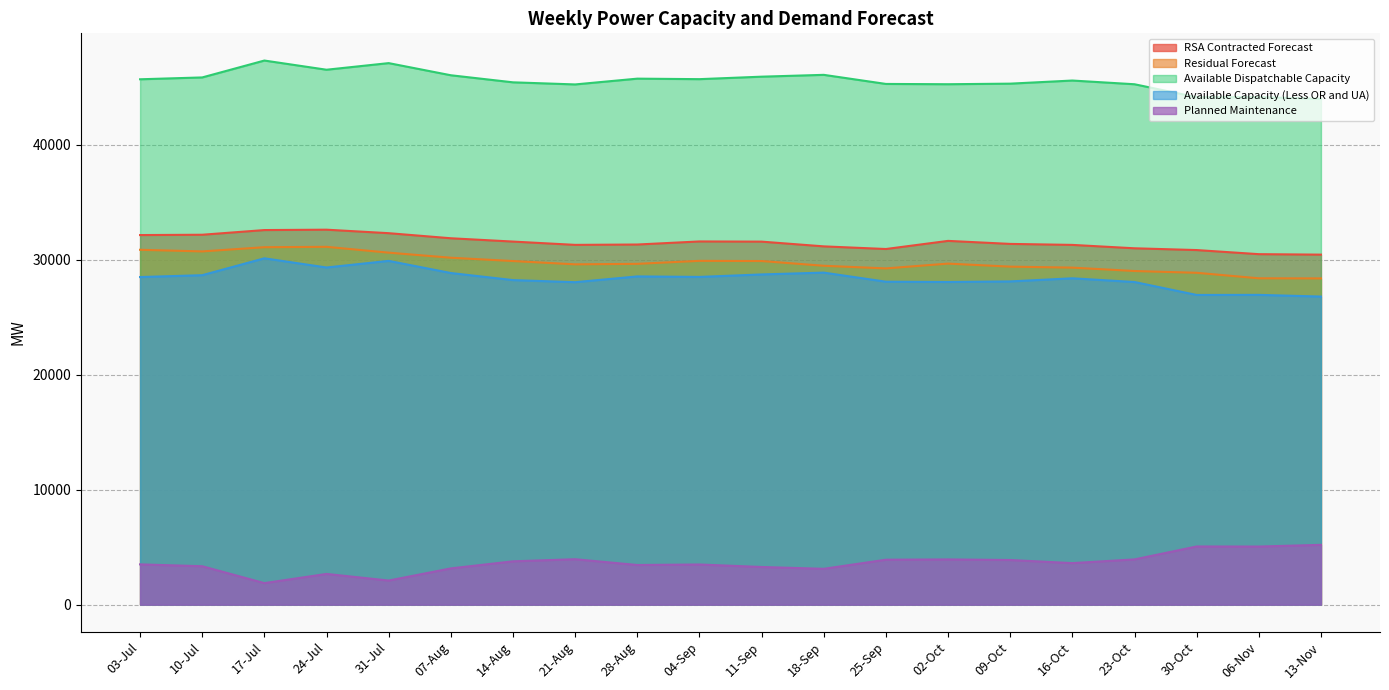

Where is Available Capacity (Less OR and UA) nearest to the value 28456?

03-Jul